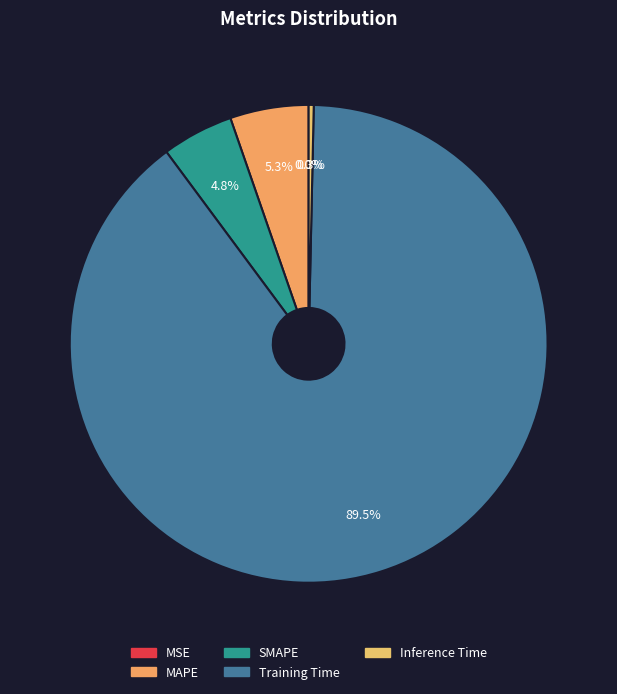

To the nearest percent, what is the combined percentage of SMAPE and MAPE?

10%